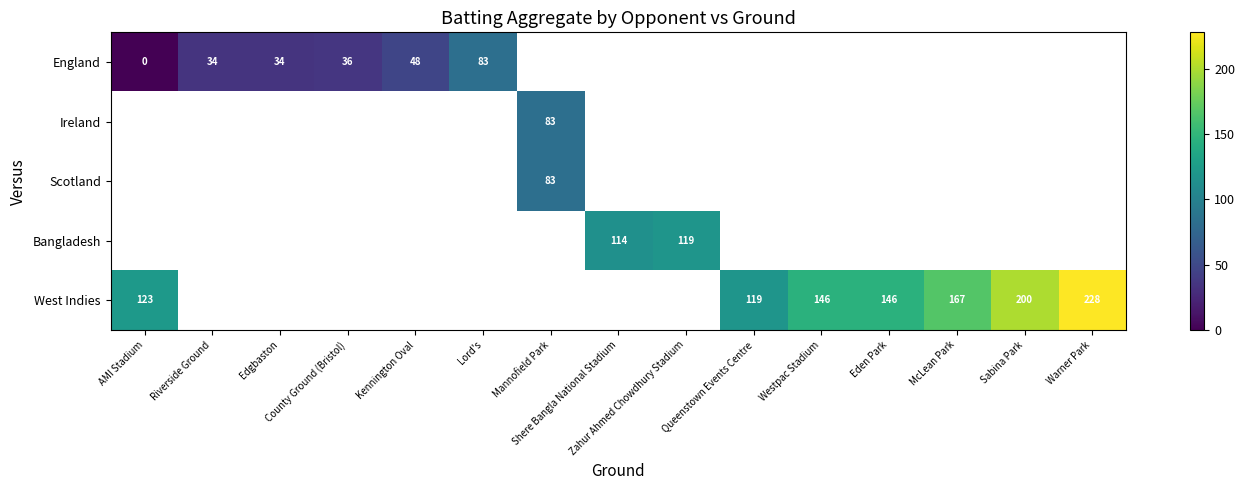

Rank the series by their average value, from lowest to highest.

England, Ireland, Scotland, Bangladesh, West Indies